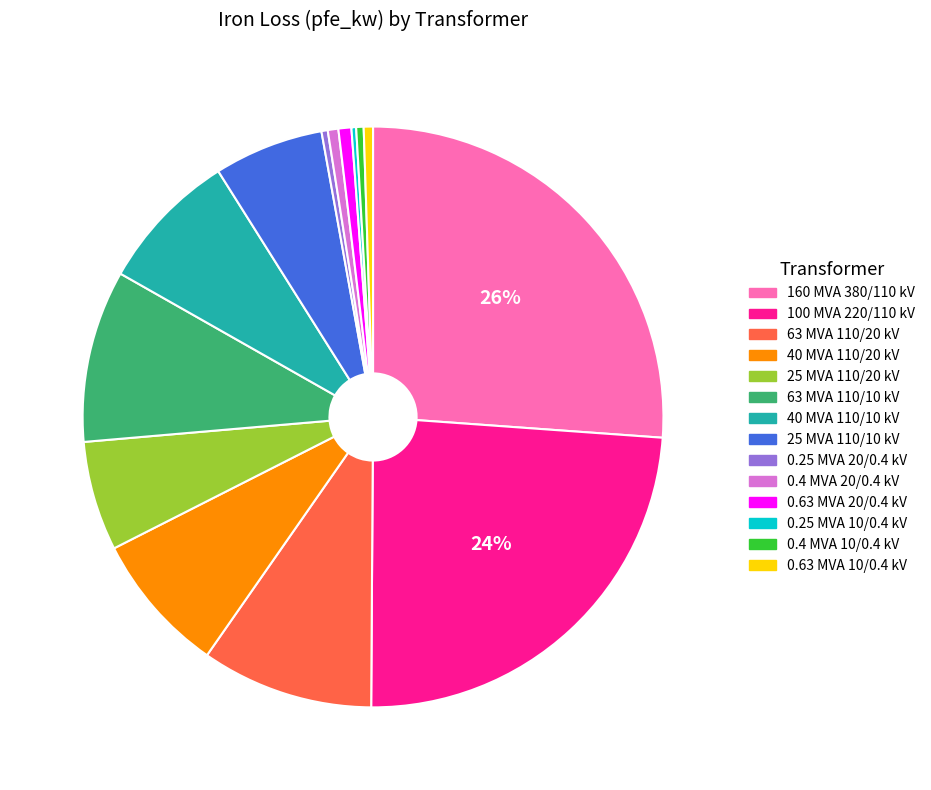

What is the largest slice in the pie chart?

160 MVA 380/110 kV